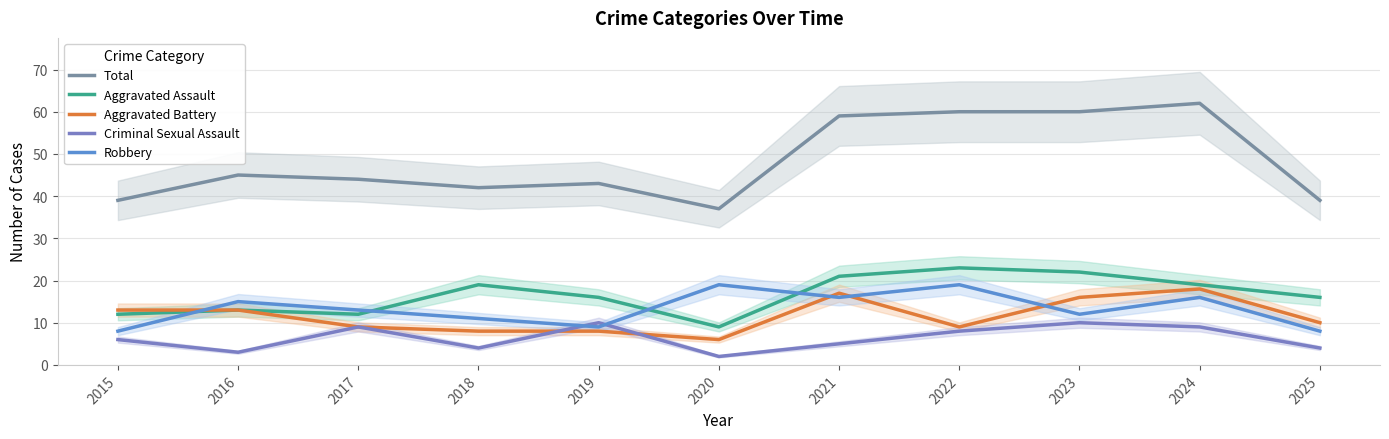

What is the total value across all series at 2020?

73